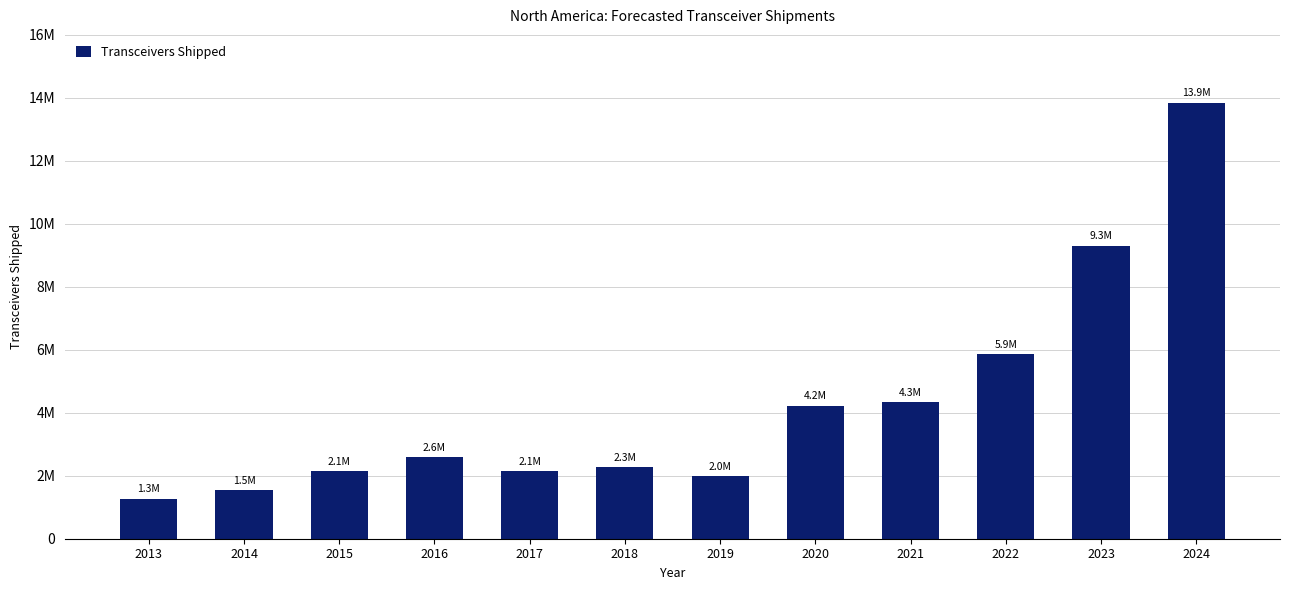

Are the bars horizontal?

No